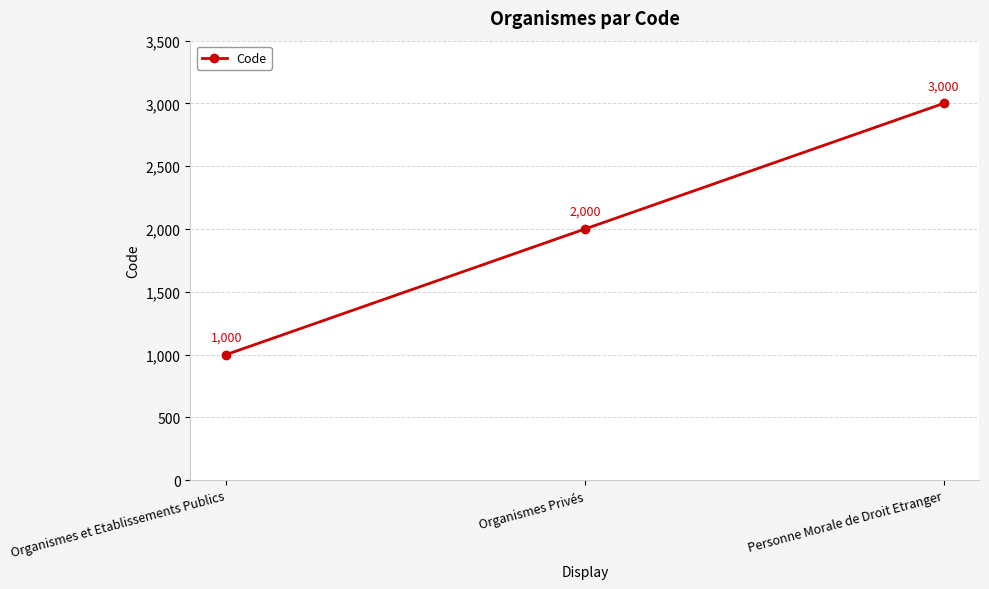

Read the value at Organismes Privés, to the nearest 50.

2000